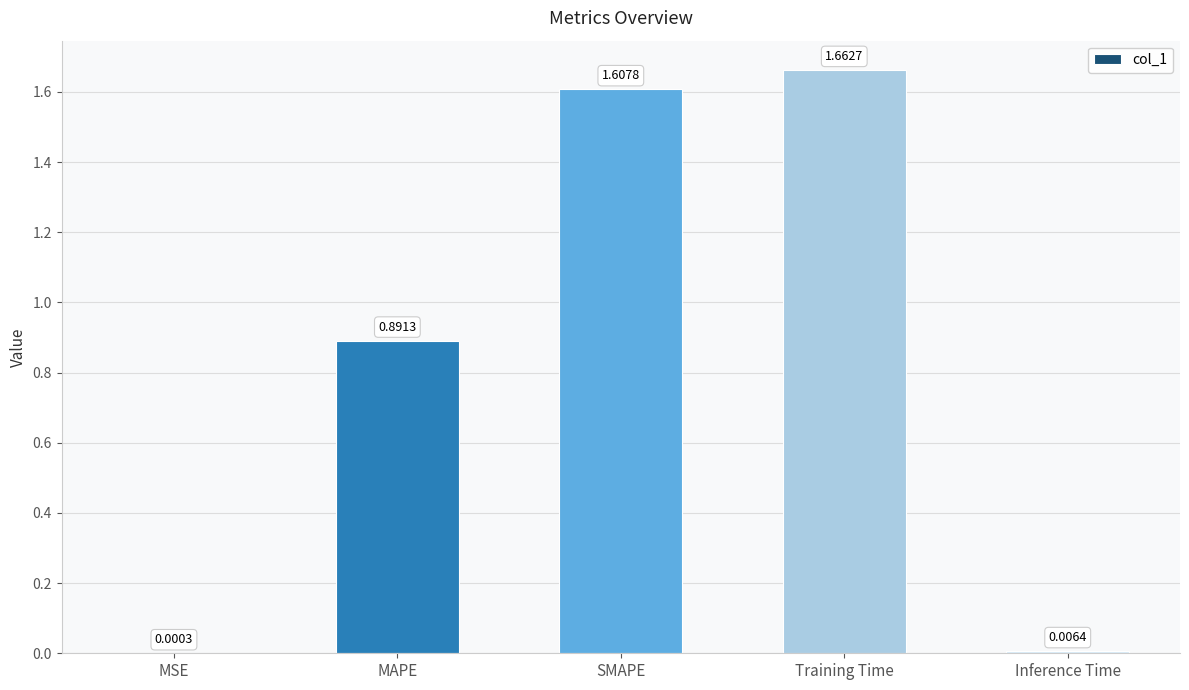

What is the sum of the values at Training Time and SMAPE?

3.3